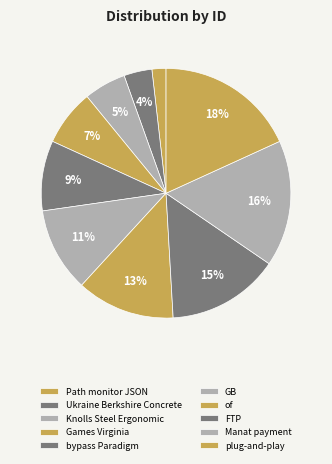

Does Knolls Steel Ergonomic account for over 50% of the chart?

No